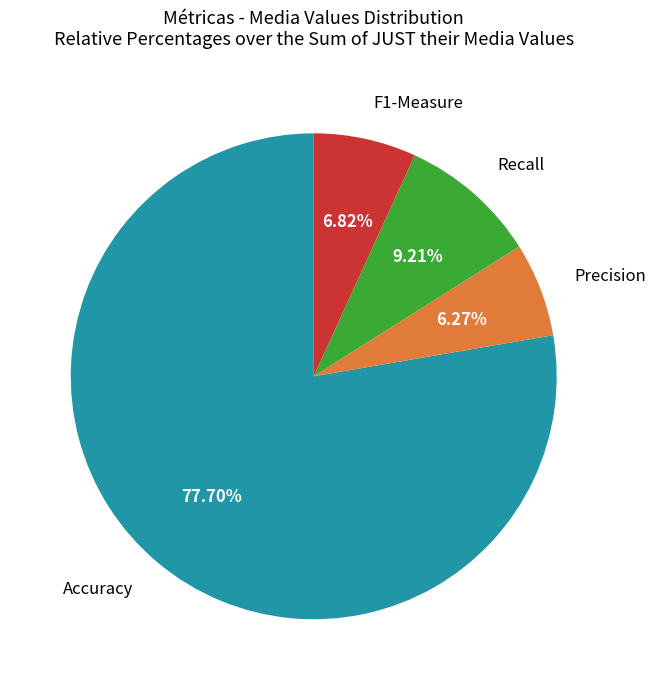

True or false: F1-Measure accounts for 7% of the total.

True